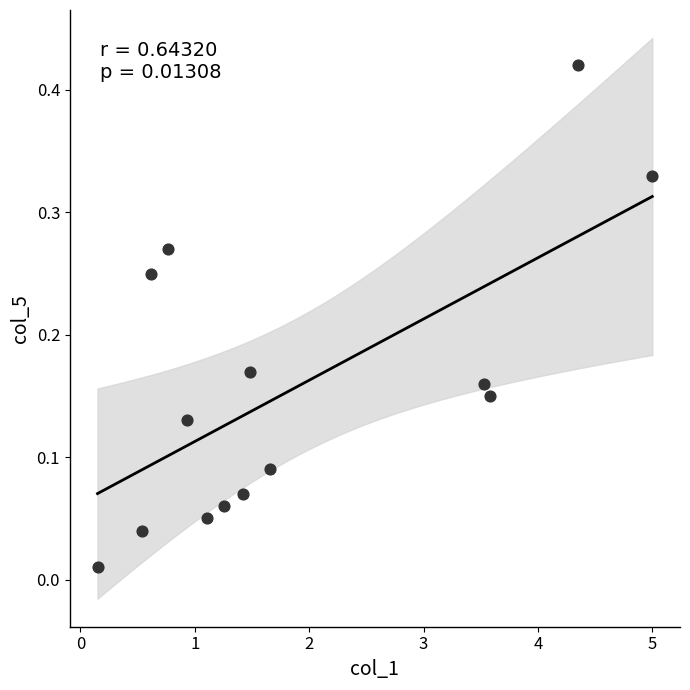

What is the range of X values (max minus min)?

4.8